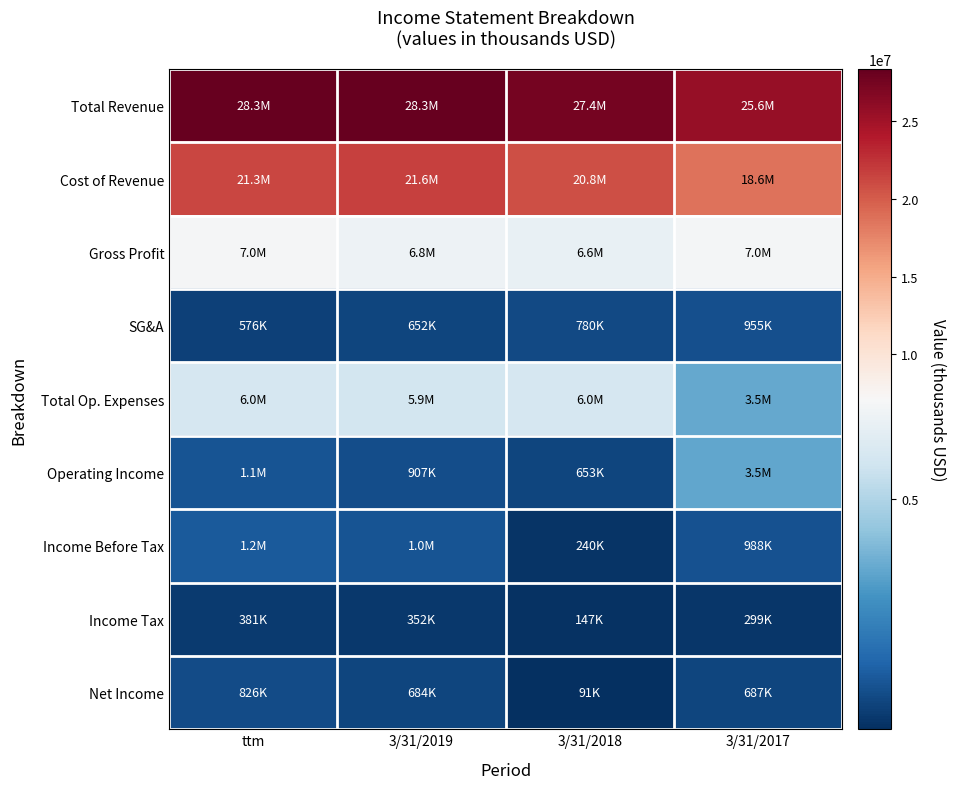

Reading right to left, transcribe all the data shown in this chart.

Total Revenue: 3/31/2017=25585000	3/31/2018=27414000	3/31/2019=28333000	ttm=28282000
Cost of Revenue: 3/31/2017=18605000	3/31/2018=20800000	3/31/2019=21571000	ttm=21262000
Gross Profit: 3/31/2017=6979000	3/31/2018=6614000	3/31/2019=6761000	ttm=7019000
SG&A: 3/31/2017=955000	3/31/2018=780000	3/31/2019=652000	ttm=576000
Total Op. Expenses: 3/31/2017=3527000	3/31/2018=5961000	3/31/2019=5854000	ttm=5950000
Operating Income: 3/31/2017=3453000	3/31/2018=653000	3/31/2019=907000	ttm=1069000
Income Before Tax: 3/31/2017=988000	3/31/2018=240000	3/31/2019=1037000	ttm=1208000
Income Tax: 3/31/2017=299000	3/31/2018=147000	3/31/2019=352000	ttm=381000
Net Income: 3/31/2017=687000	3/31/2018=91000	3/31/2019=684000	ttm=826000